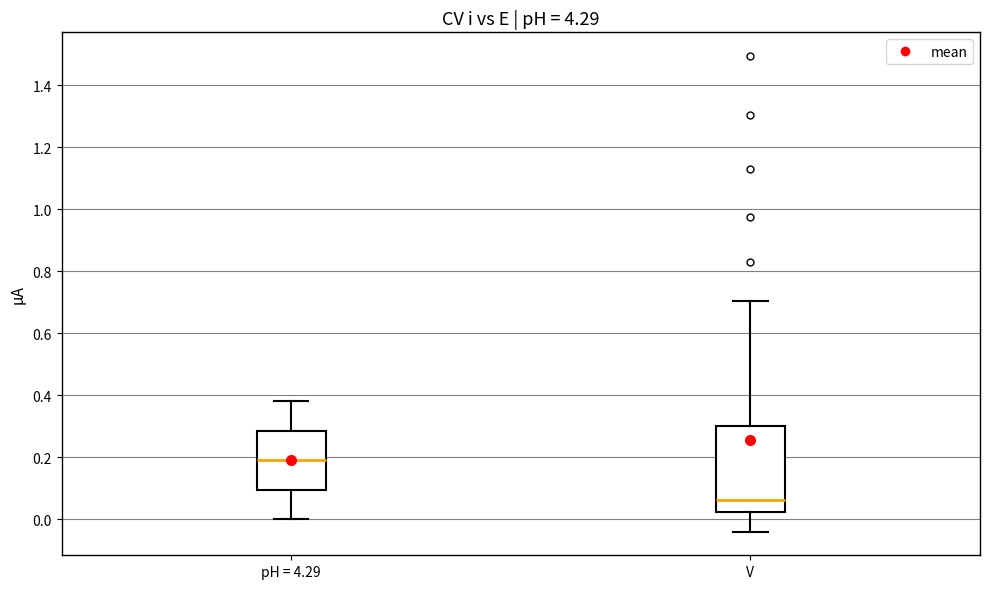

Reading left to right, transcribe this box plot: for each box, give where its median line is, the range the box spans, and where its two whiskers end, as read against the y-axis. The values are not printed on the chart, so give them approximately, as read against the axis.

pH = 4.29: median 0.20, box 0.10 to 0.28, whiskers 0.00 to 0.38
V: median 0.06, box 0.02 to 0.30, whiskers -0.04 to 0.70